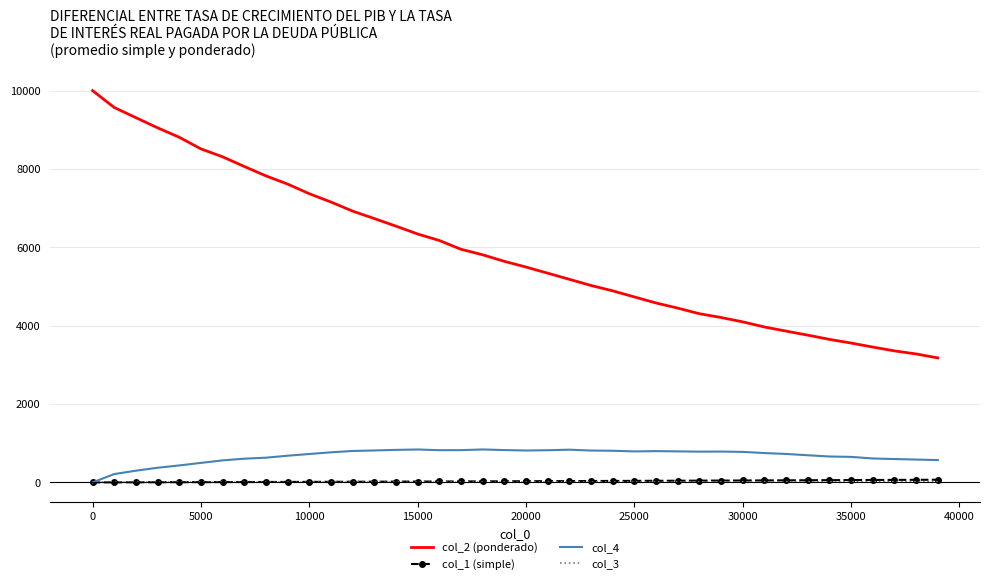

What is the lowest value of the col_2 (ponderado) series?

3178.0